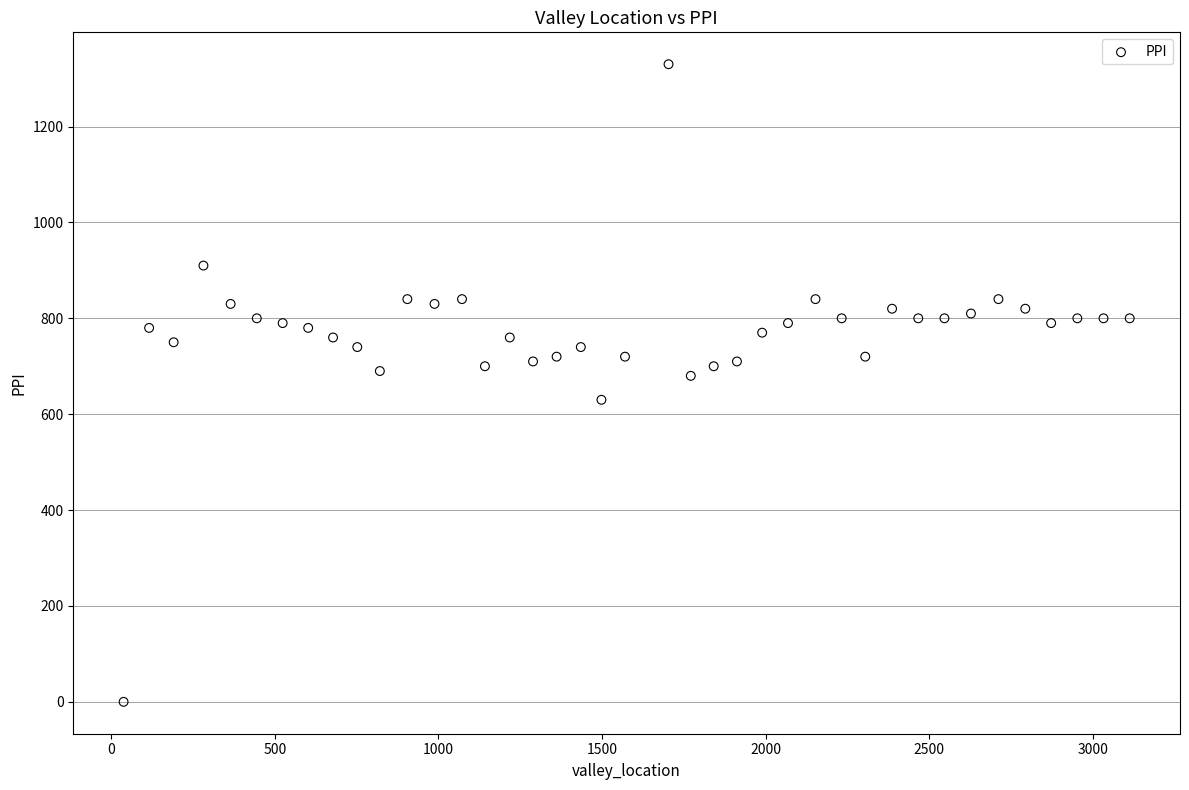

What is the range of X values (max minus min)?

3074